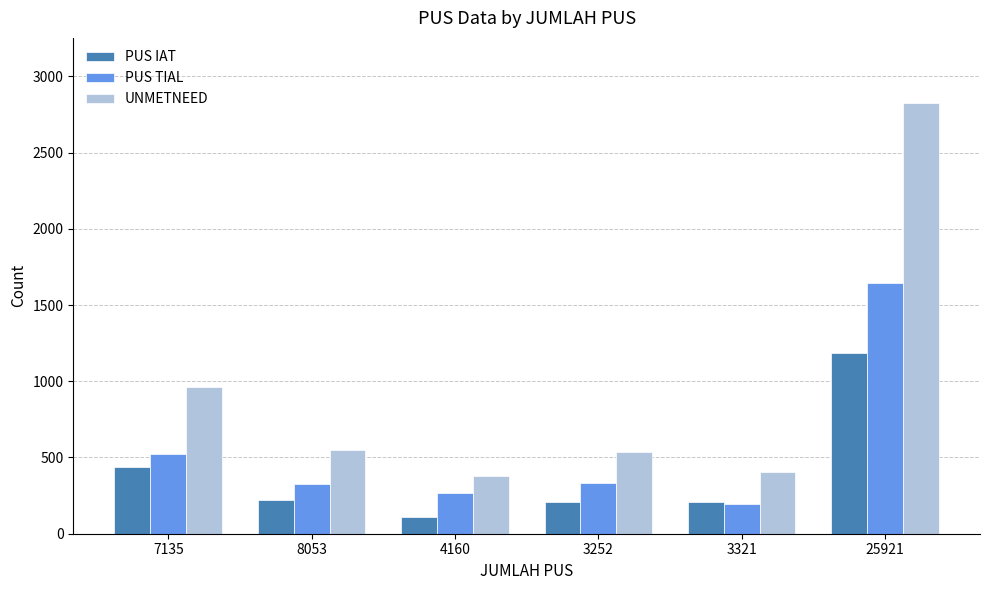

Rank the series by their average value, from highest to lowest.

UNMETNEED, PUS TIAL, PUS IAT